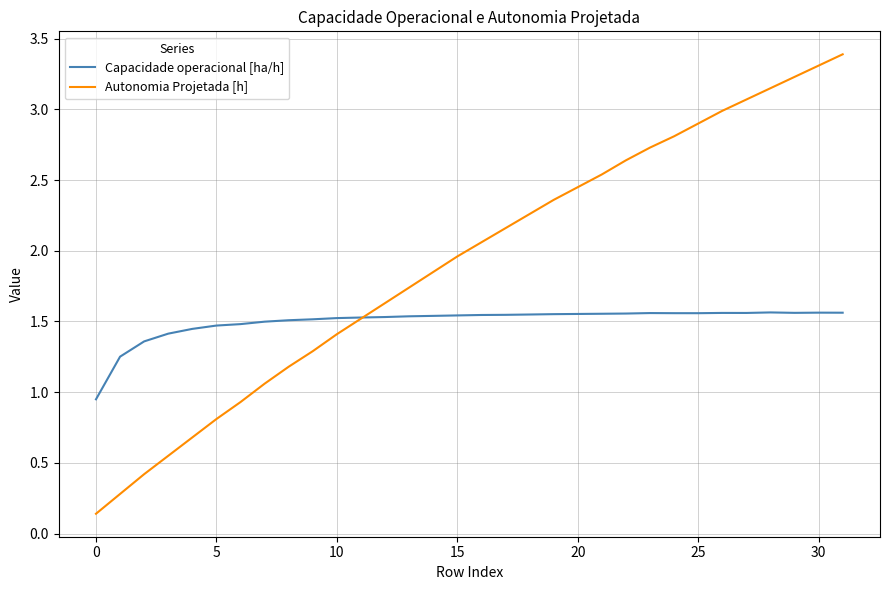

List the series in order of their overall mean, highest first.

Autonomia Projetada [h], Capacidade operacional [ha/h]